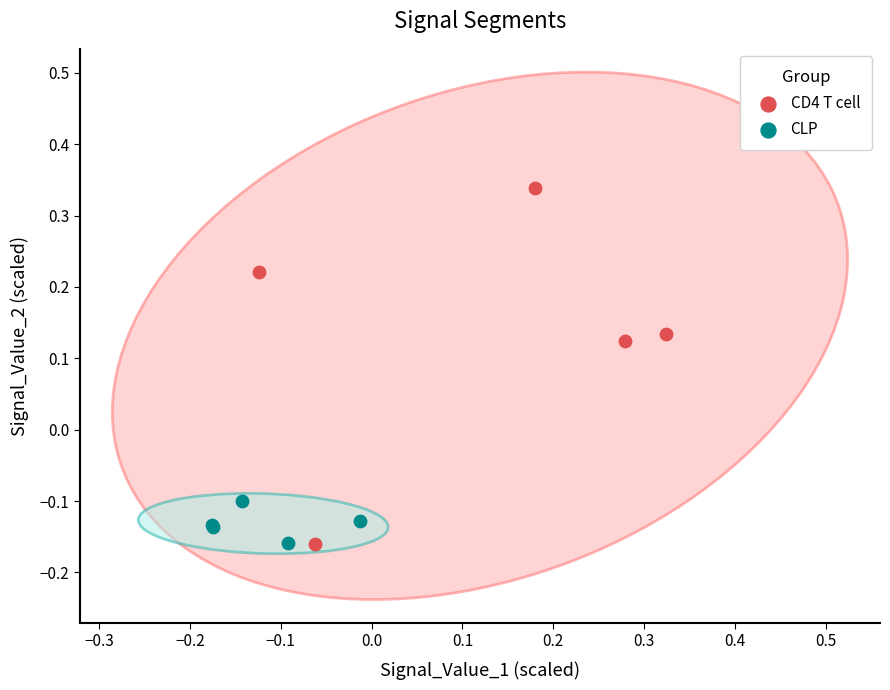

Which series reaches the maximum Y coordinate?

CD4 T cell